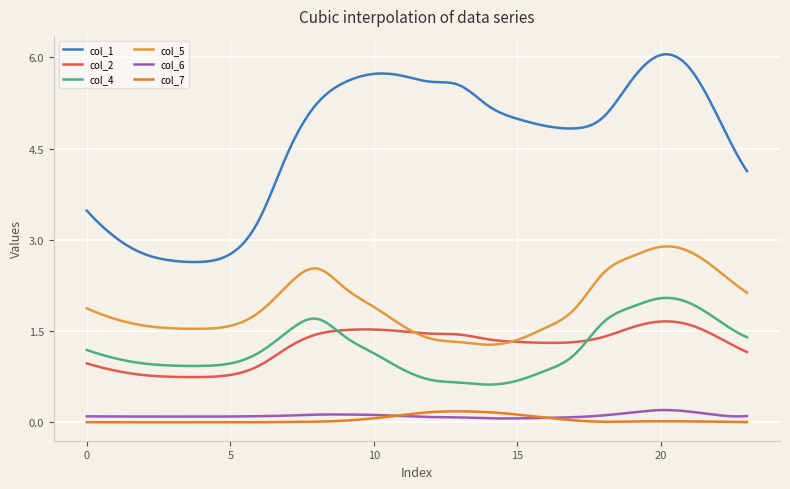

How many lines are shown in the chart?

6